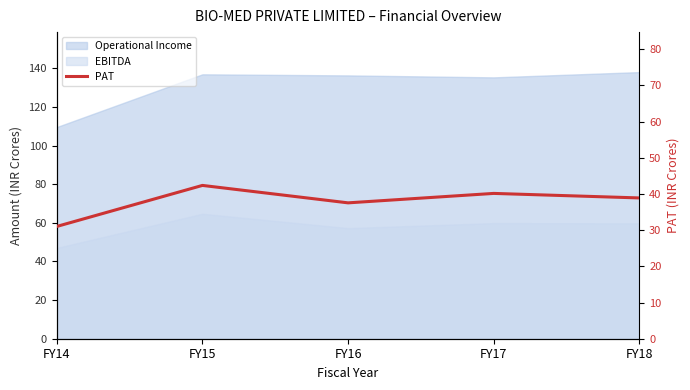

How many lines are shown in the chart?

1